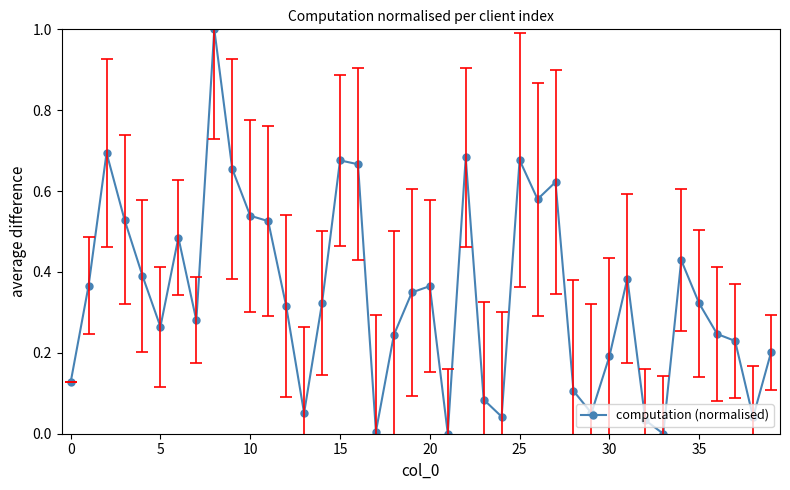

How many series are shown in this chart?

1